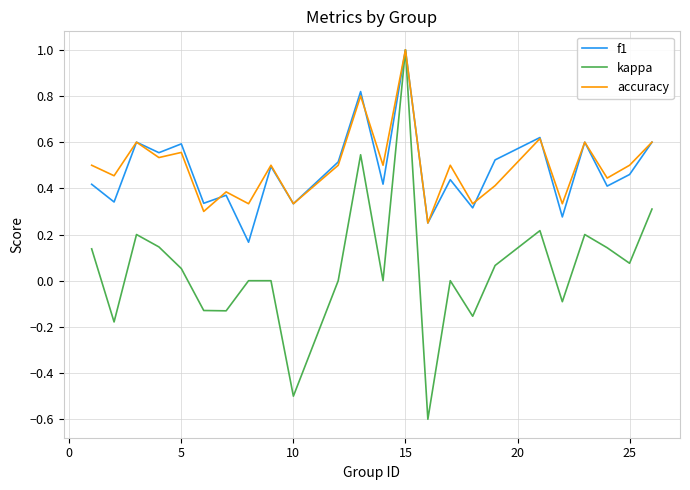

What is the smallest value displayed?

-0.6